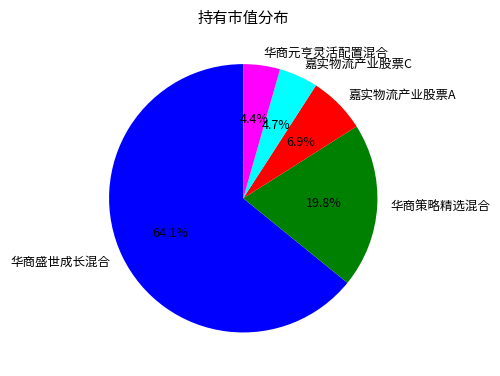

True or false: 华商元亨灵活配置混合 accounts for 18% of the total.

False